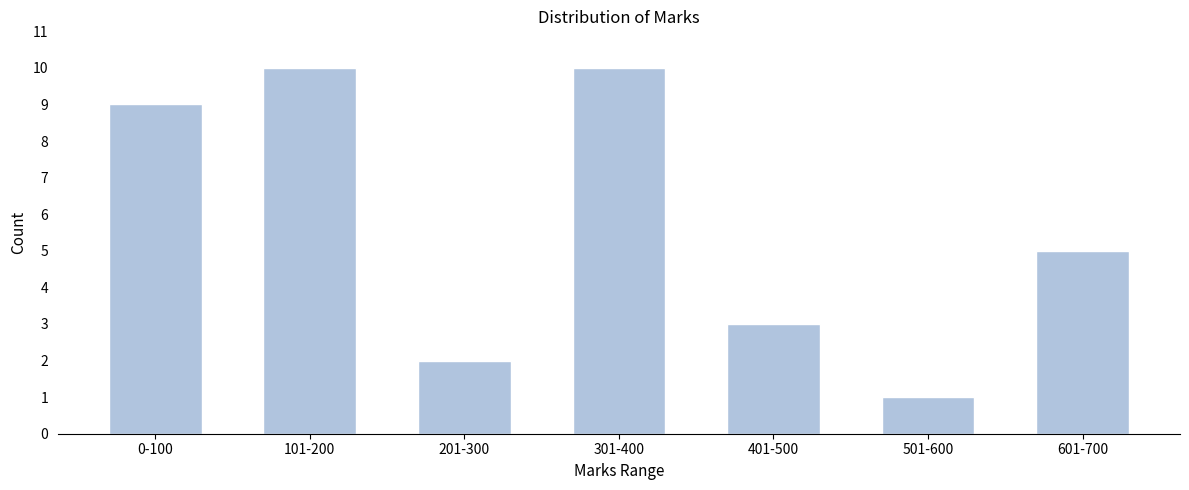

Reading left to right, list all the values displayed in this chart.

0-100=9	101-200=10	201-300=2	301-400=10	401-500=3	501-600=1	601-700=5